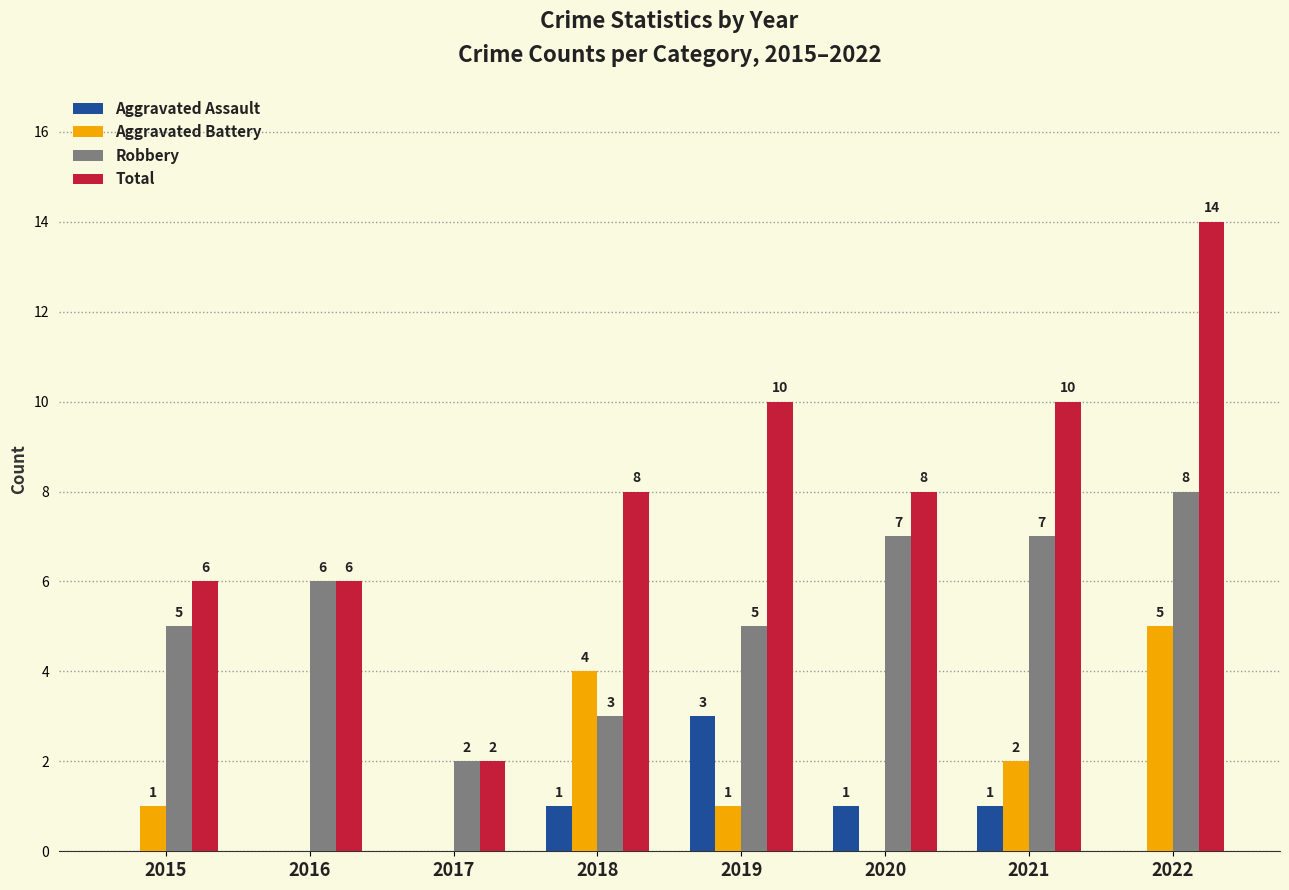

At which label does Total reach its peak?

2022